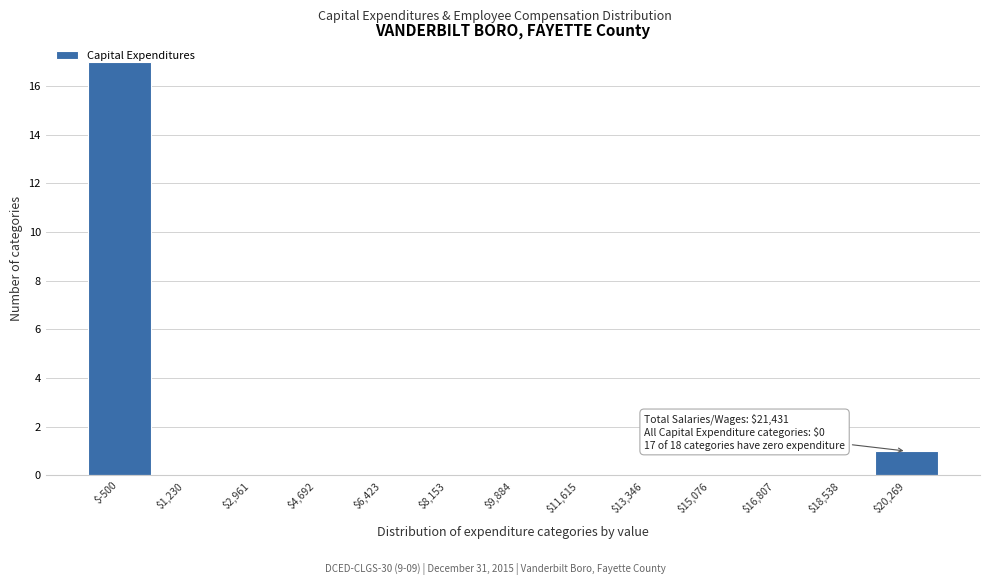

Where is the data nearest to the value 8?

$20,269